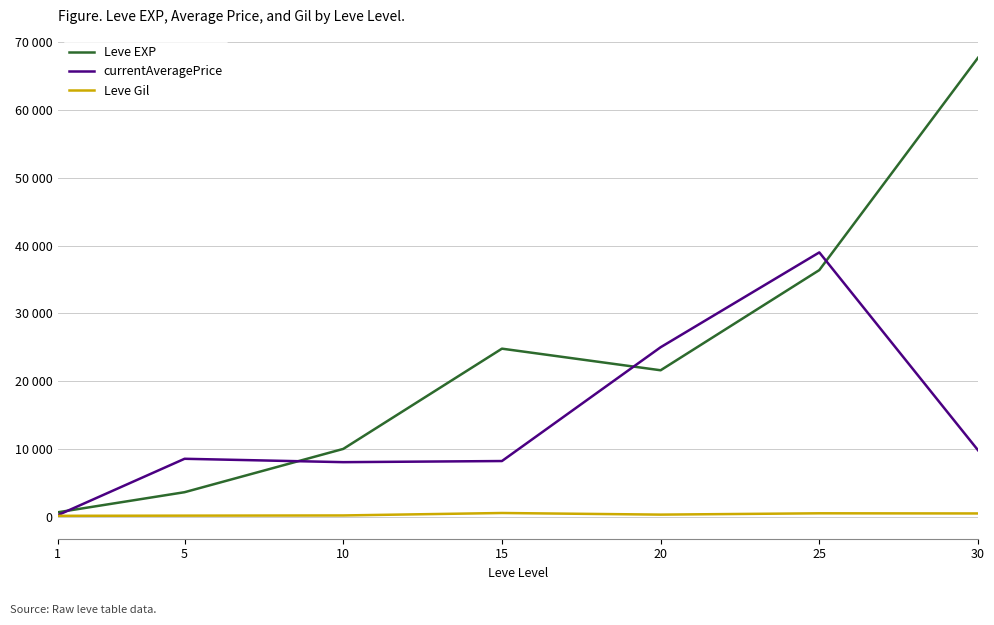

Reading right to left, list all the values displayed in this chart.

Leve EXP: 67730.0	36390.0	21600.0	24790.0	9990.0	3600.0	630.0
currentAveragePrice: 9800.0	39000.0	25000.0	8200.0	8035.0	8533.3	199.5
Leve Gil: 463.0	485.0	290.0	529.0	168.0	139.0	113.0